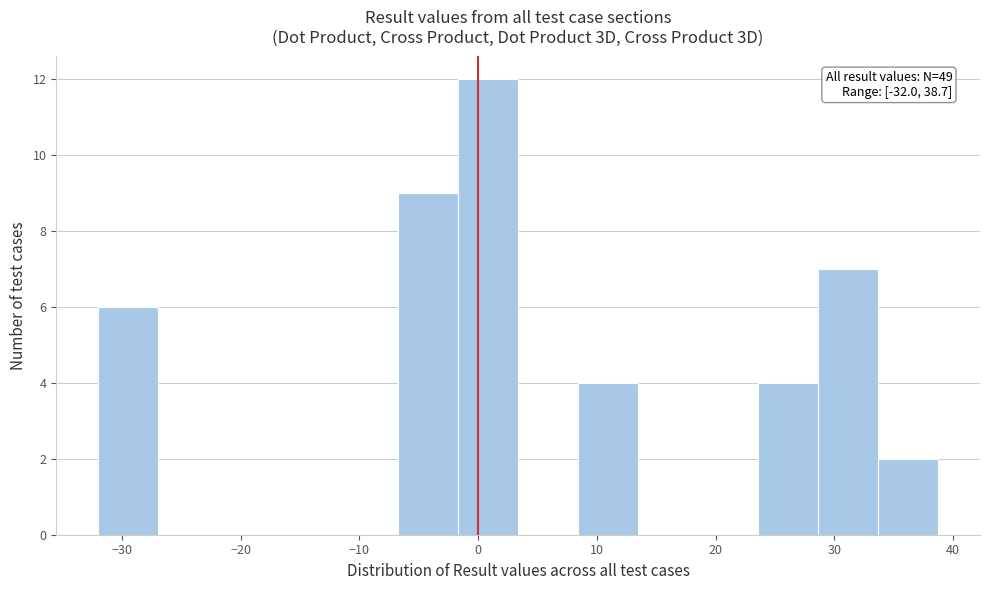

Which range on the x-axis has the tallest bar?

-2 to 3